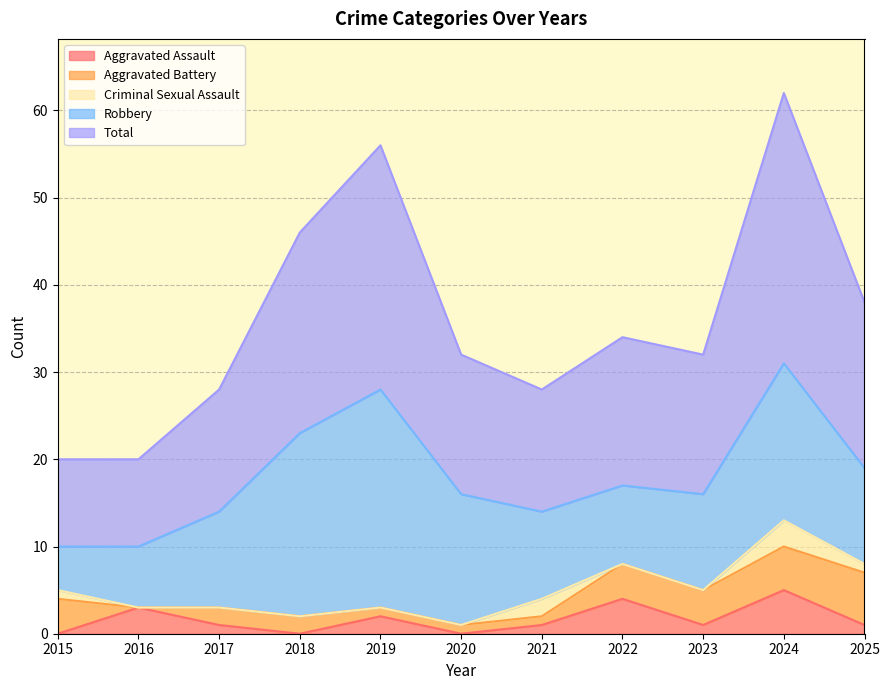

True or false: Aggravated Battery has a value of 2 at 2018.

True